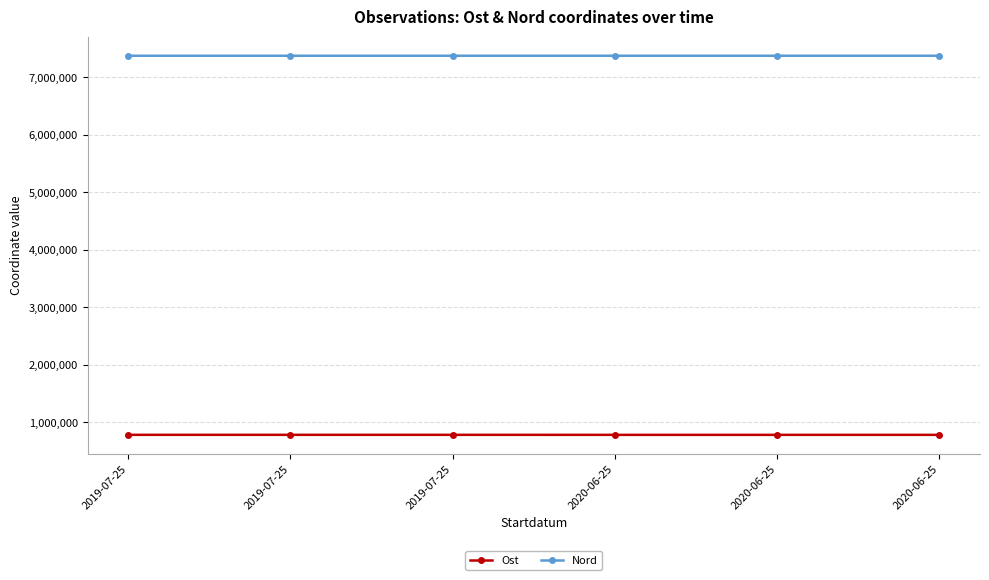

How many data points in Ost are above 784516?

3